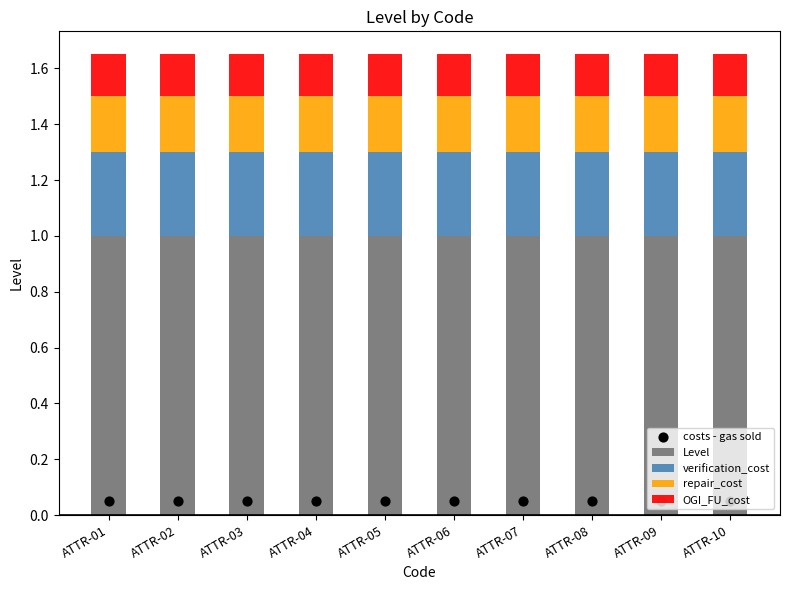

Which series contains the lowest Y value?

costs - gas sold